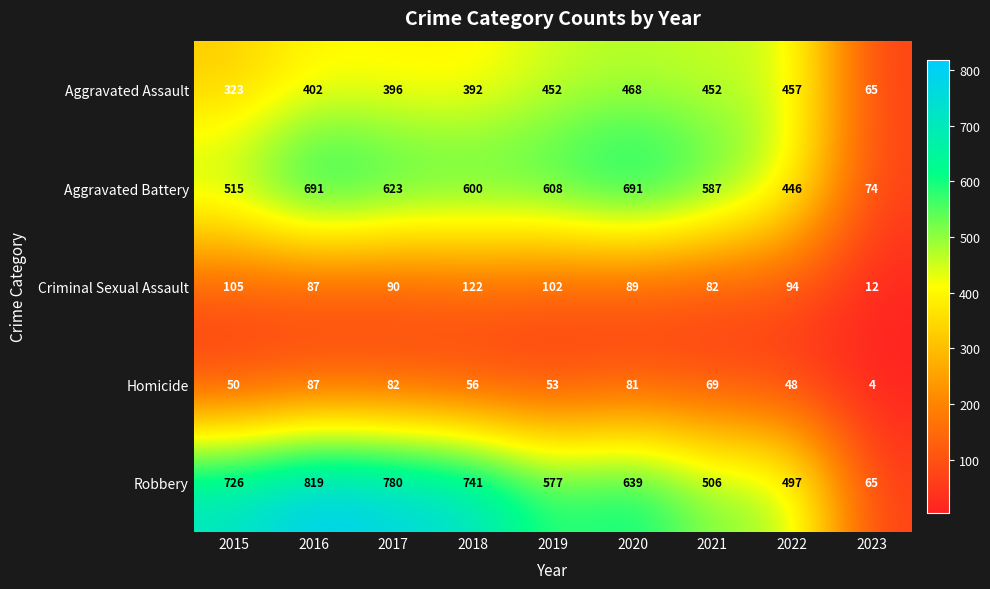

How many categories are shown in the chart?

9